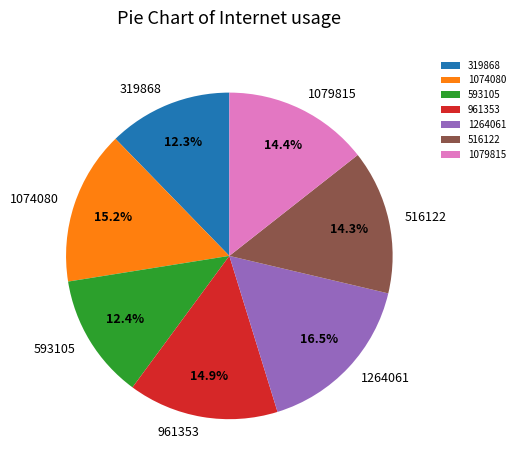

To the nearest percent, what is the difference between the 1074080 and 516122 slice percentages?

1%